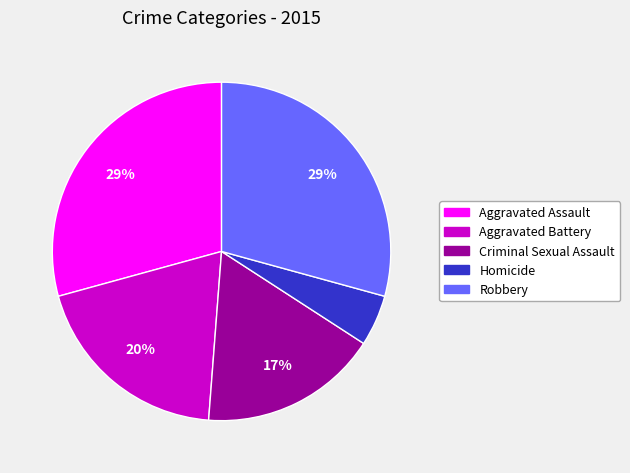

To the nearest percent, what percentage of the pie is Criminal Sexual Assault?

17%